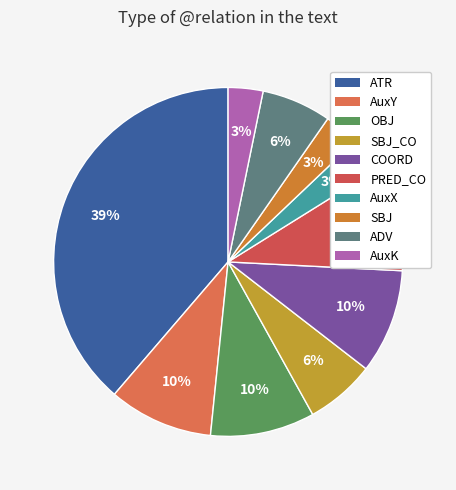

Count the number of slices in the pie.

10